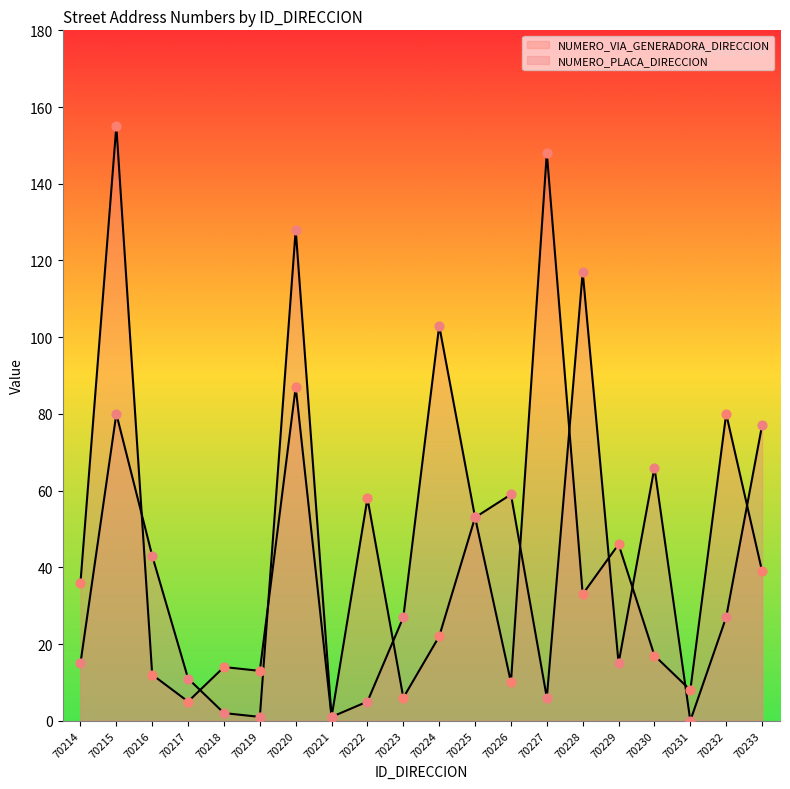

What are all the series names shown in the legend?

NUMERO_VIA_GENERADORA_DIRECCION, NUMERO_PLACA_DIRECCION